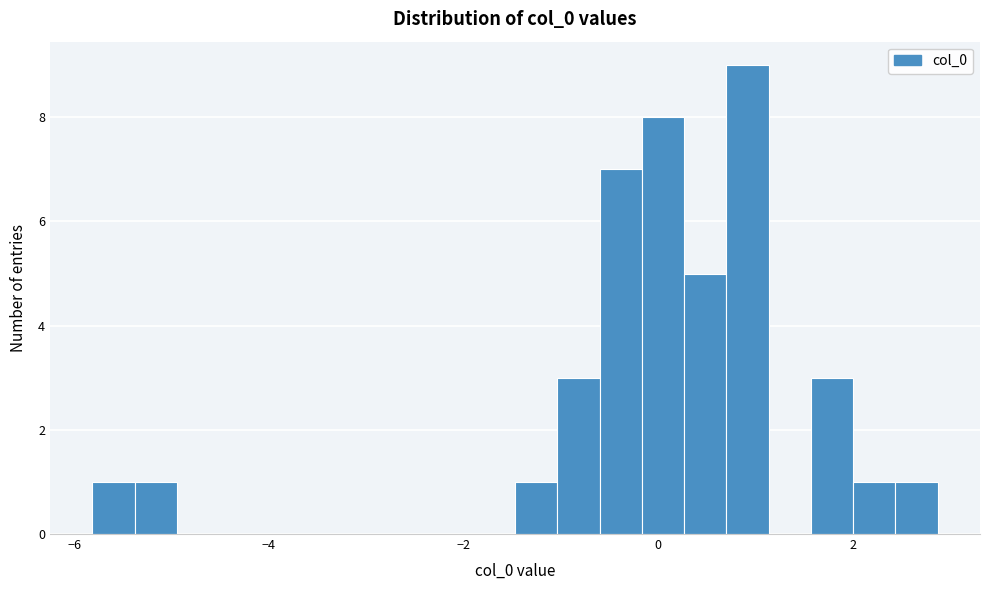

Around what value on the x-axis is the tallest bar? Give the approximate position of its centre, as read against the axis.

1.0